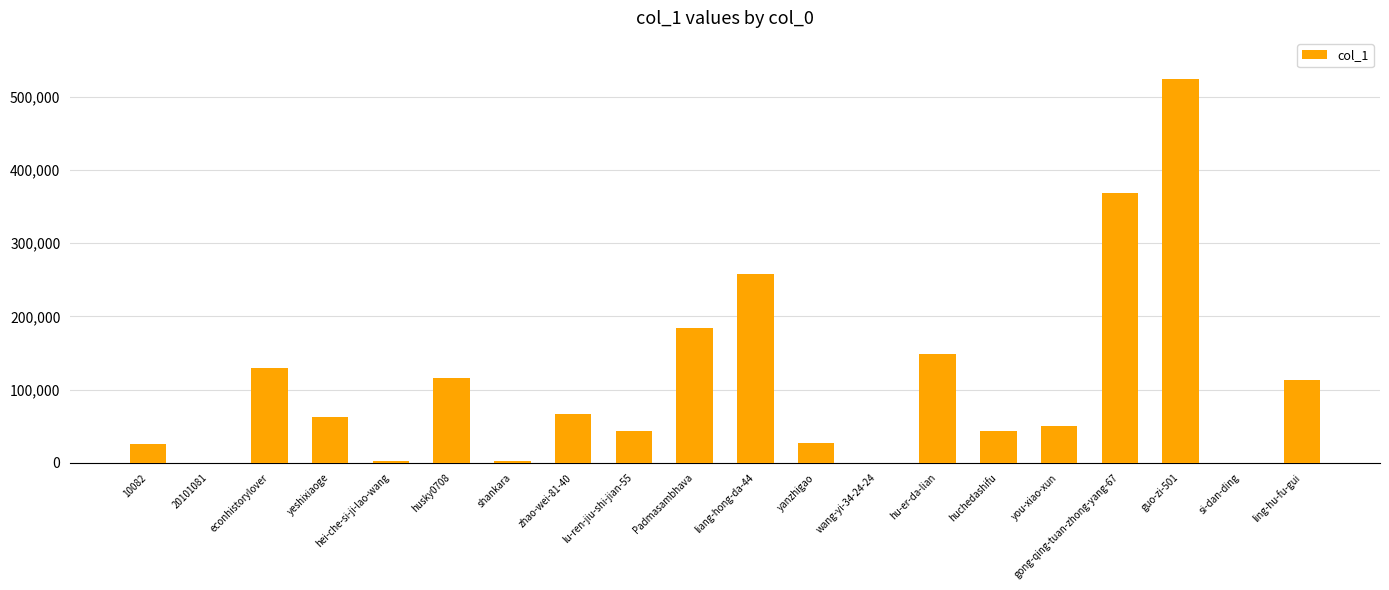

At which category does the chart reach its peak across all series?

guo-zi-501